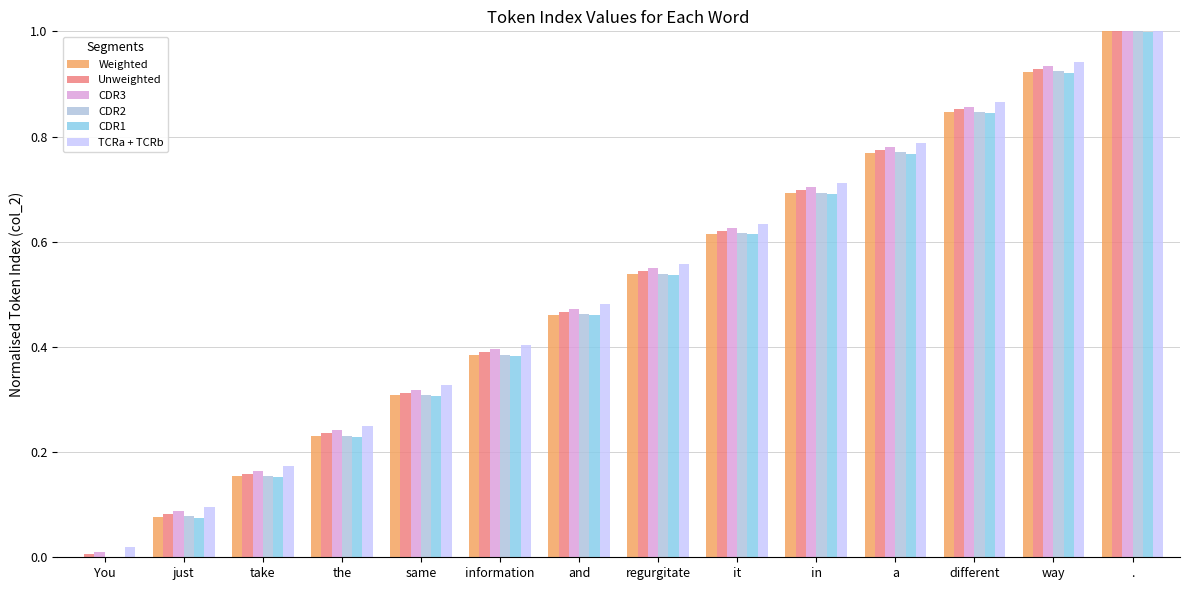

Is it true that TCRa + TCRb equals 0.0 at You?

True